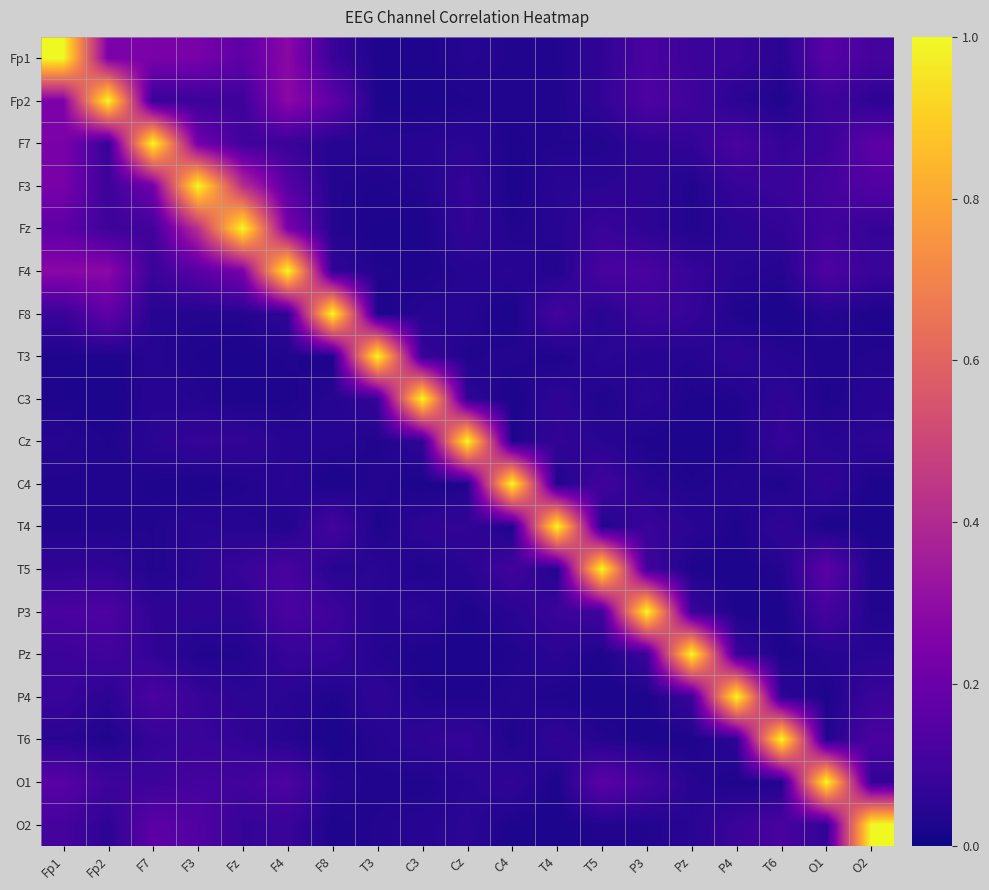

At how many categories does at least one series exceed 0?

19